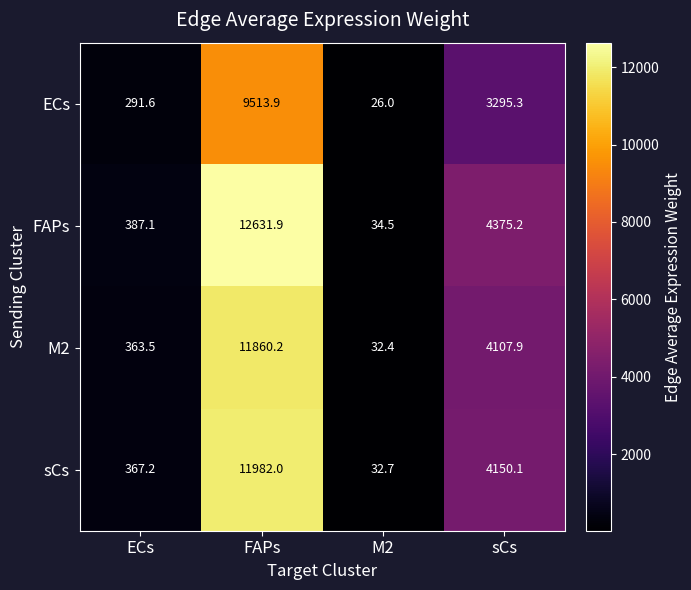

At sCs, list the series in order from largest to smallest.

FAPs, sCs, M2, ECs